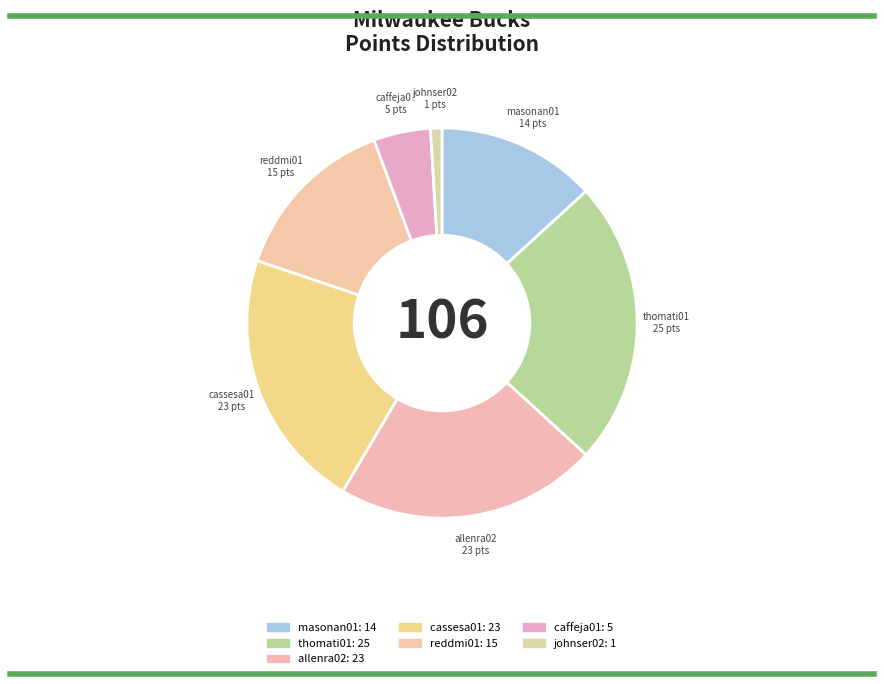

How many slices are in this pie chart?

7